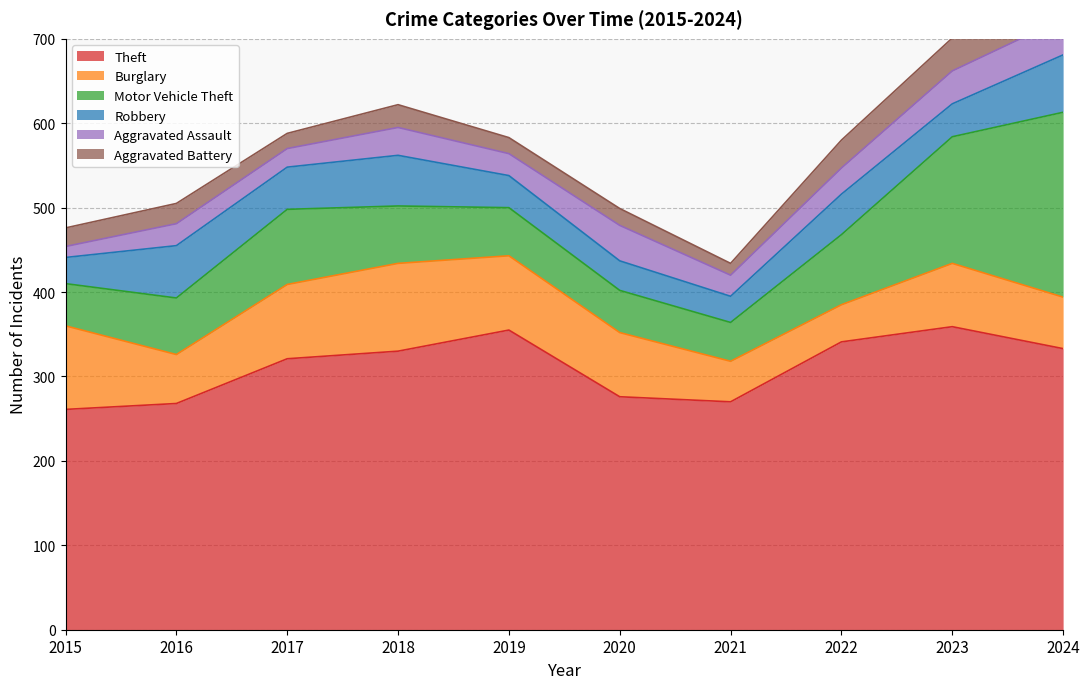

Where is the first local minimum for Aggravated Battery?

2017